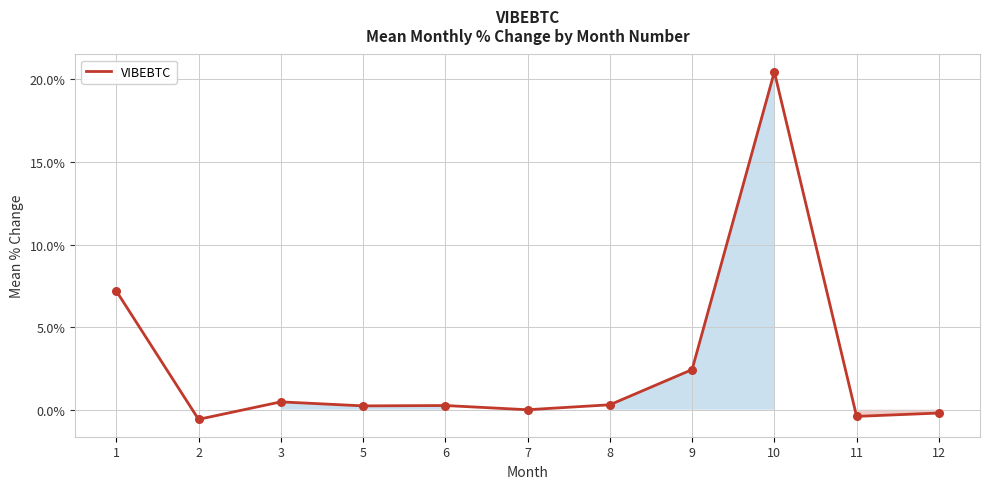

What is the change in value from 2 to 6?

+0.8